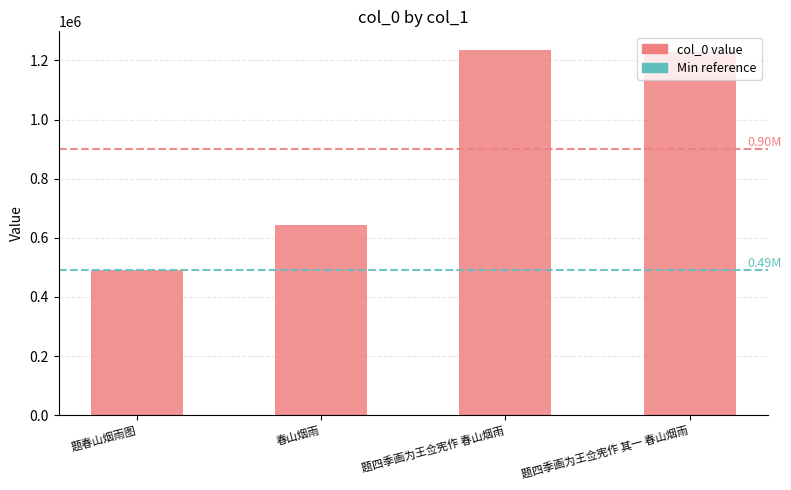

What is the greatest value displayed?

1236278